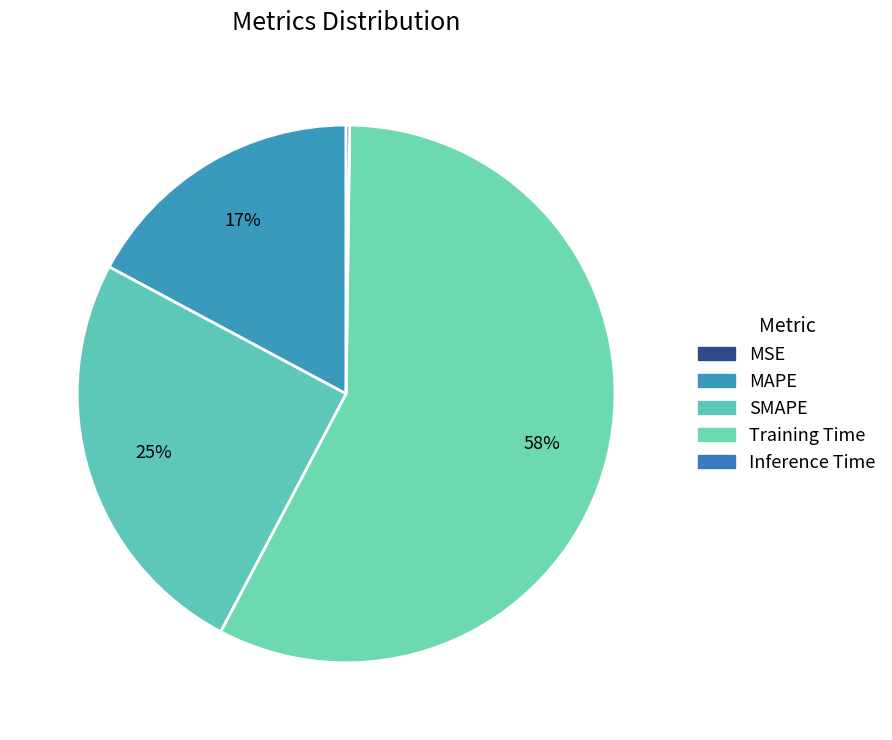

Is it true that Inference Time is 7% of the pie?

False